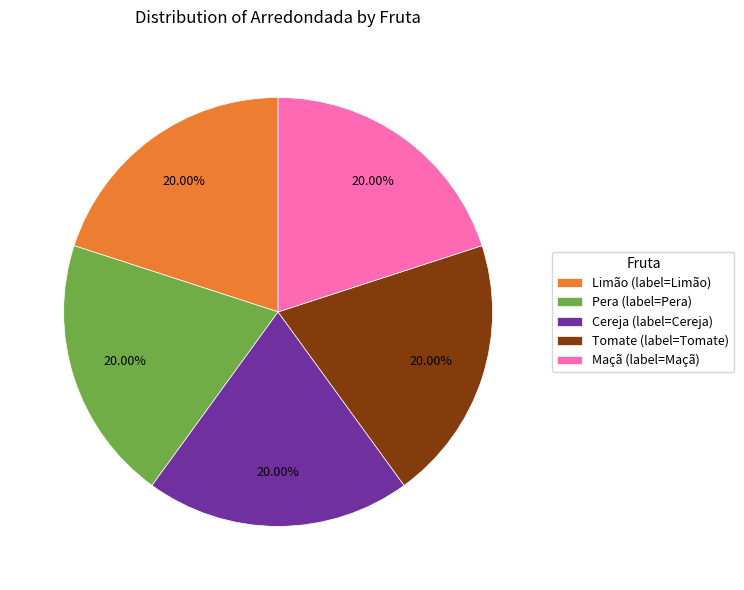

Approximately how many times larger is the value at Pera (label=Pera) compared to Maçã (label=Maçã)?

1.0